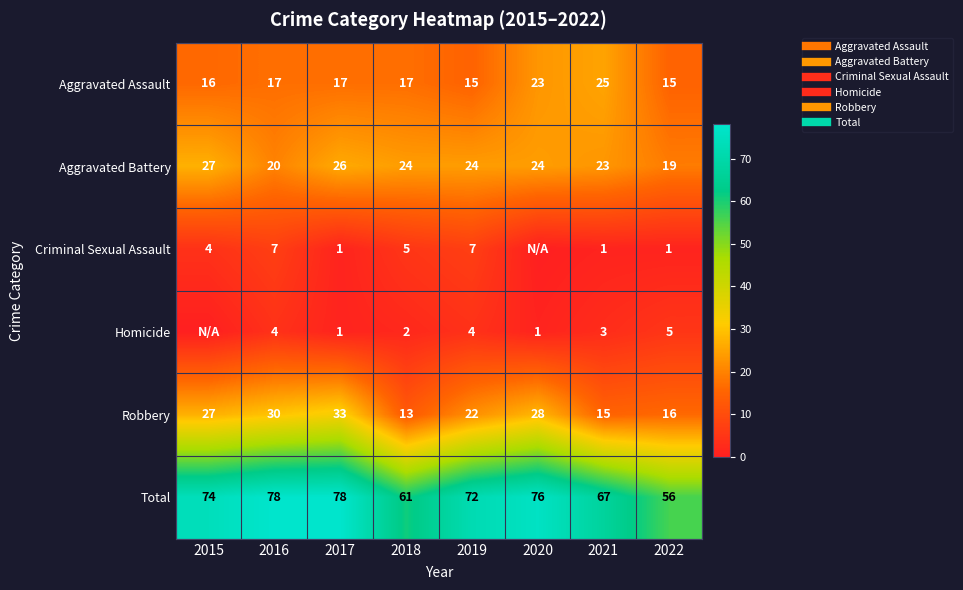

At which category is the sum across all series the highest?

2016